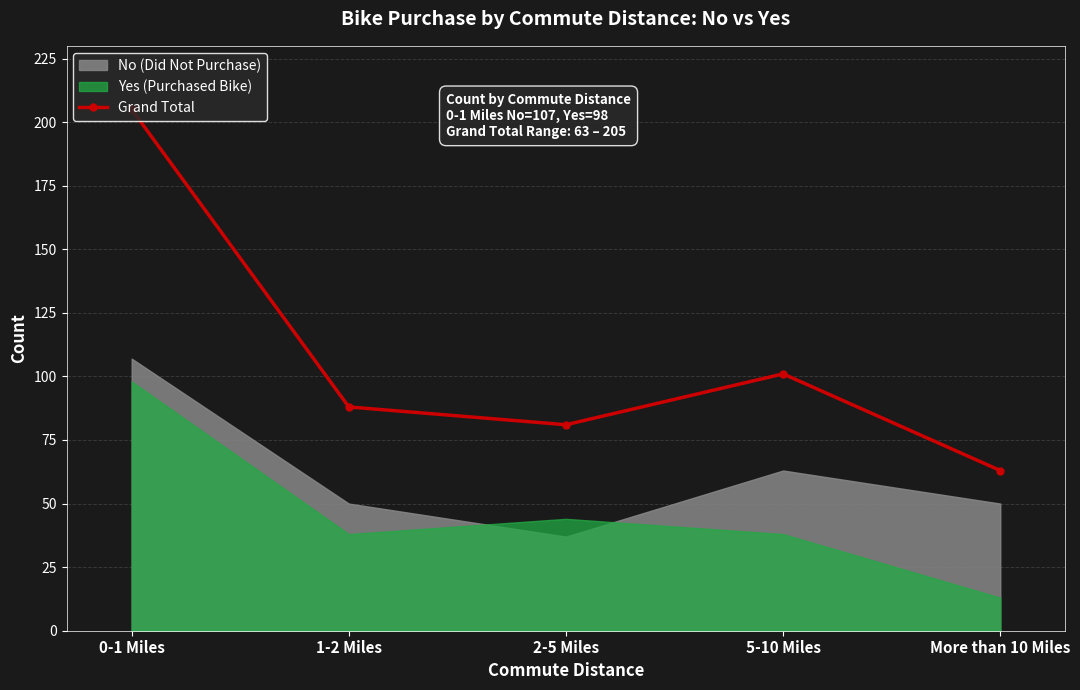

The Grand Total series shows 63 at More than 10 Miles. True or false?

True